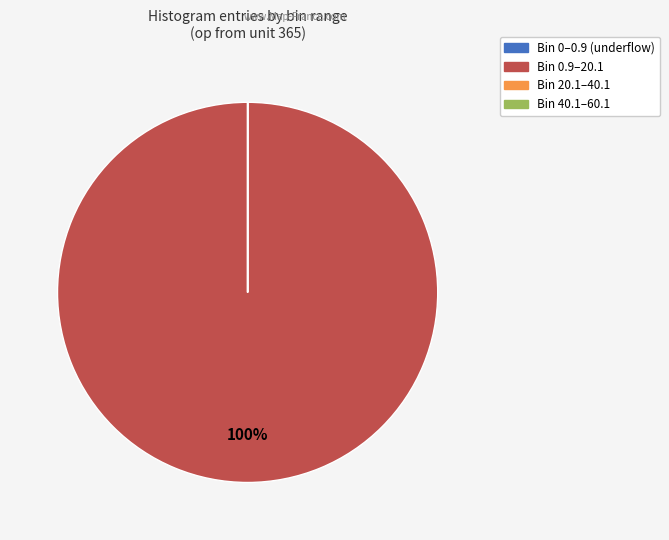

To the nearest percent, what is the average slice percentage?

33%